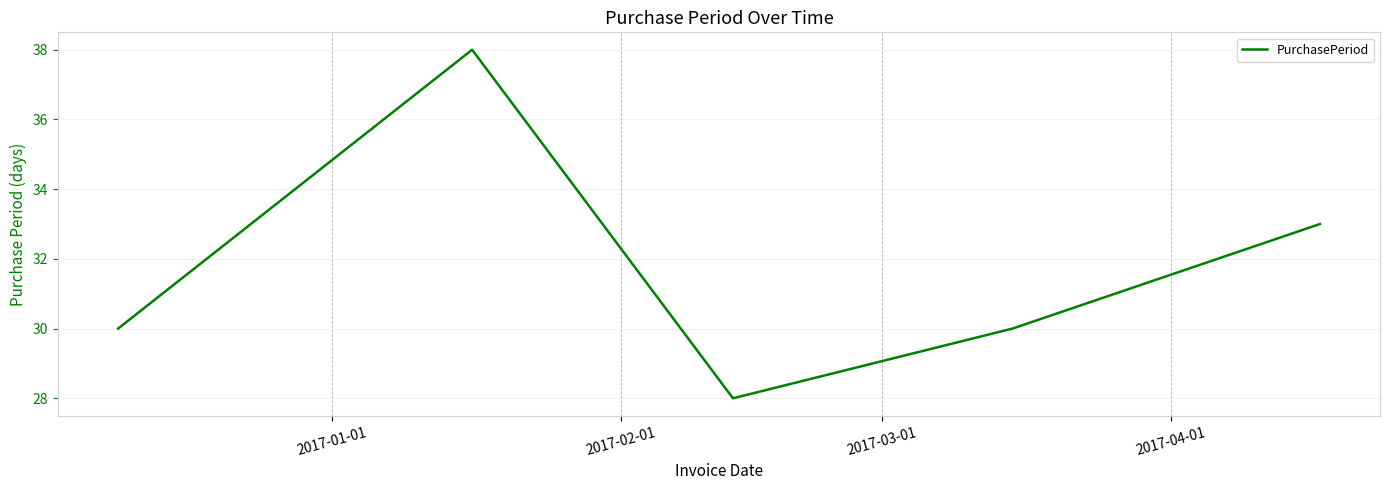

What is the difference between the maximum and minimum values?

10